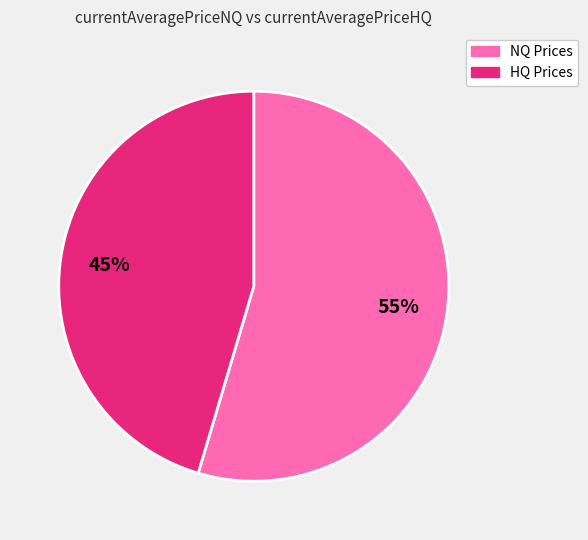

Is there any slice that represents more than half of the pie?

Yes